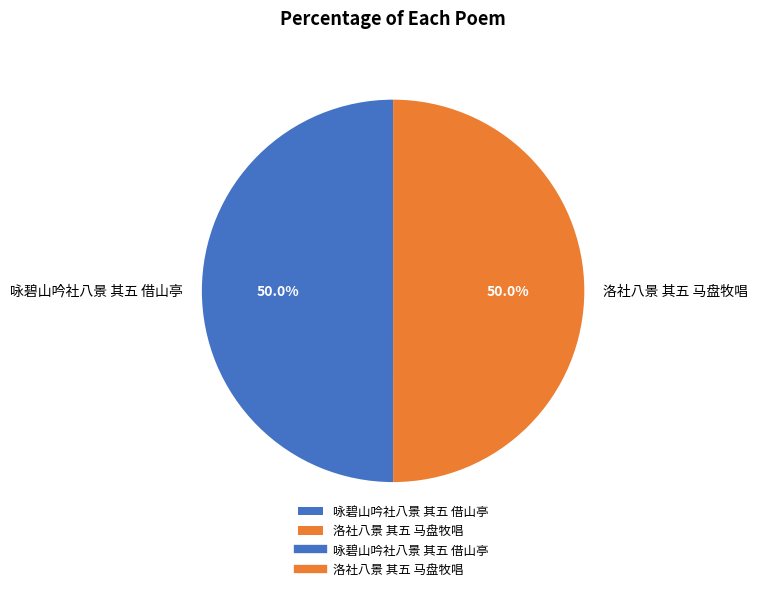

How much of the chart is everything except 咏碧山吟社八景 其五 借山亭?

50.0%